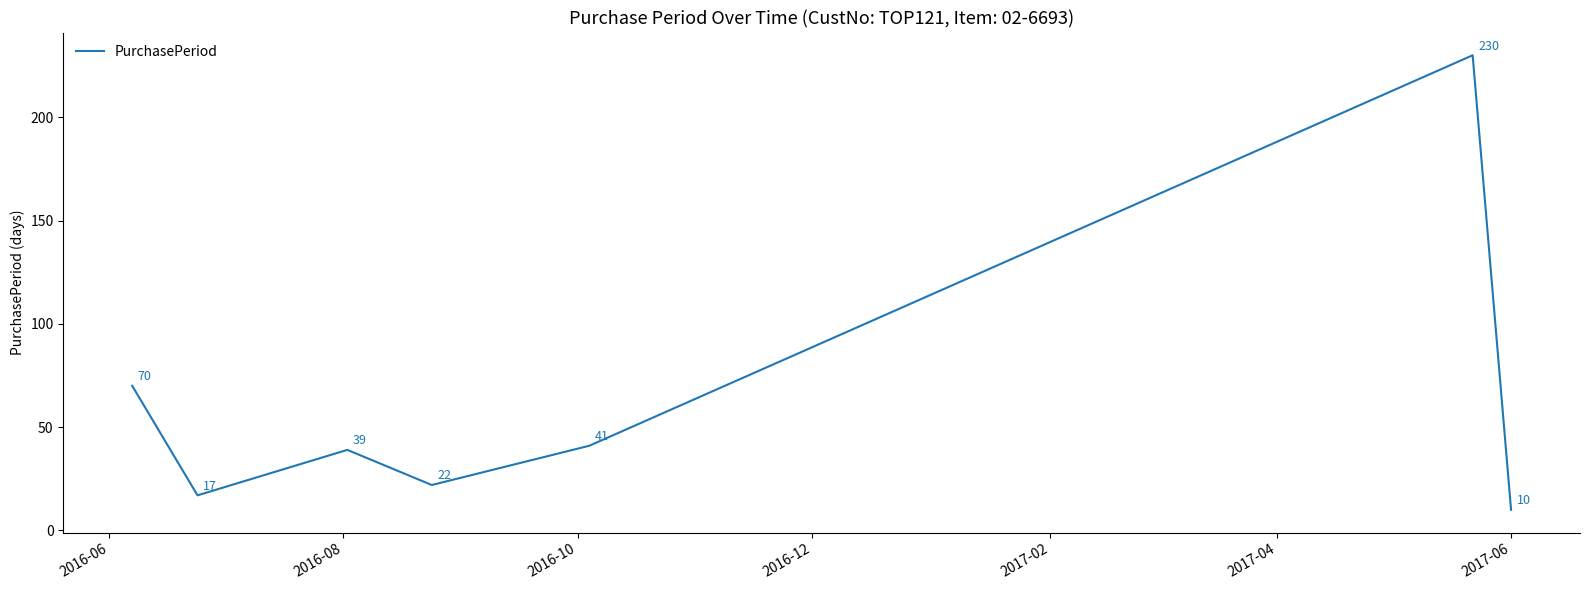

Reading right to left, transcribe all the data shown in this chart.

10	230	41	22	39	17	70